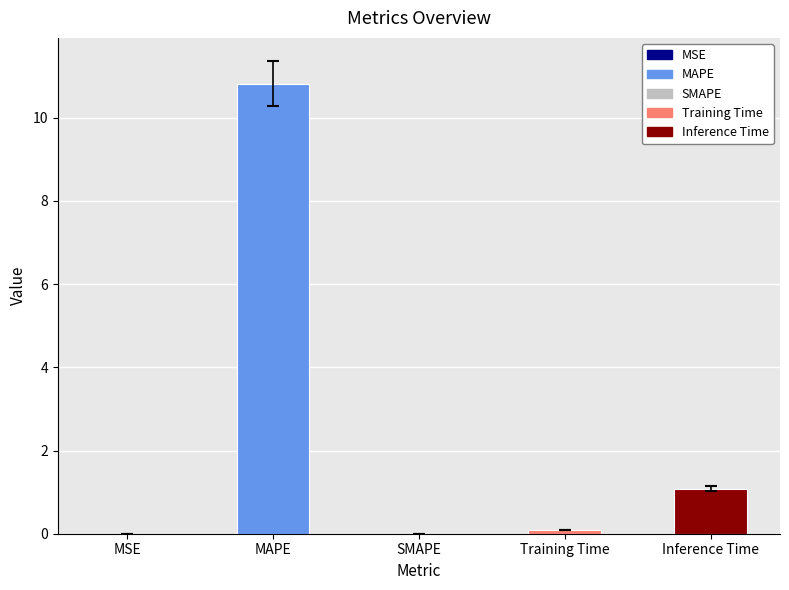

What is the maximum value shown in the chart?

10.8